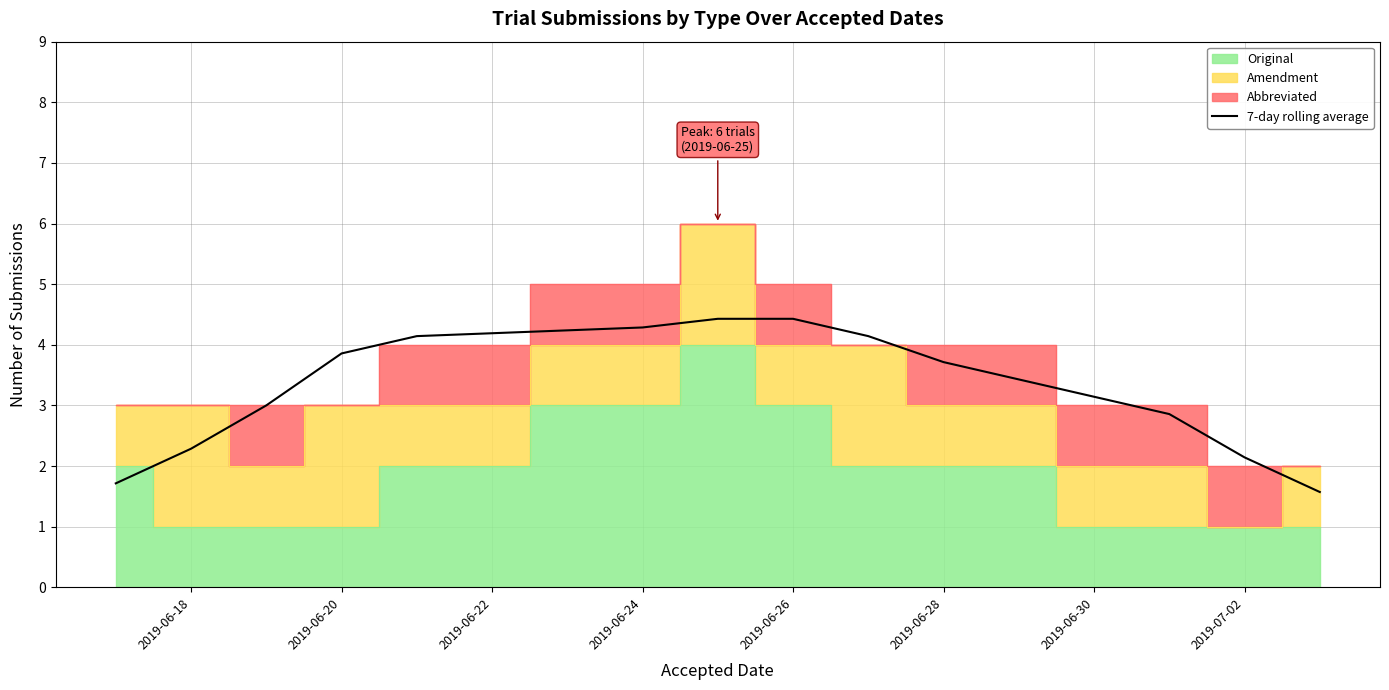

What is the greatest value displayed?

4.4